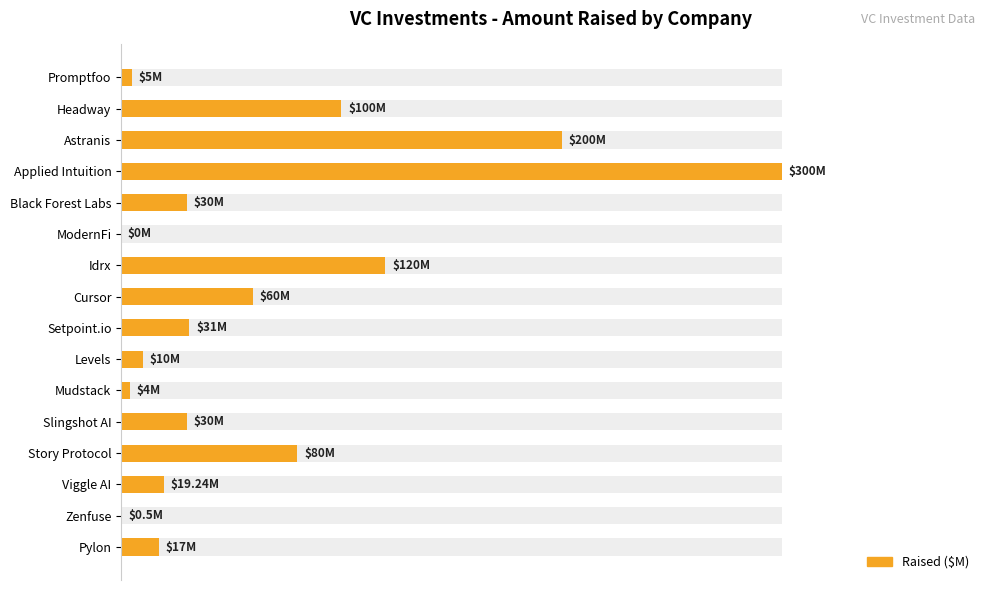

How many positive values are there?

15